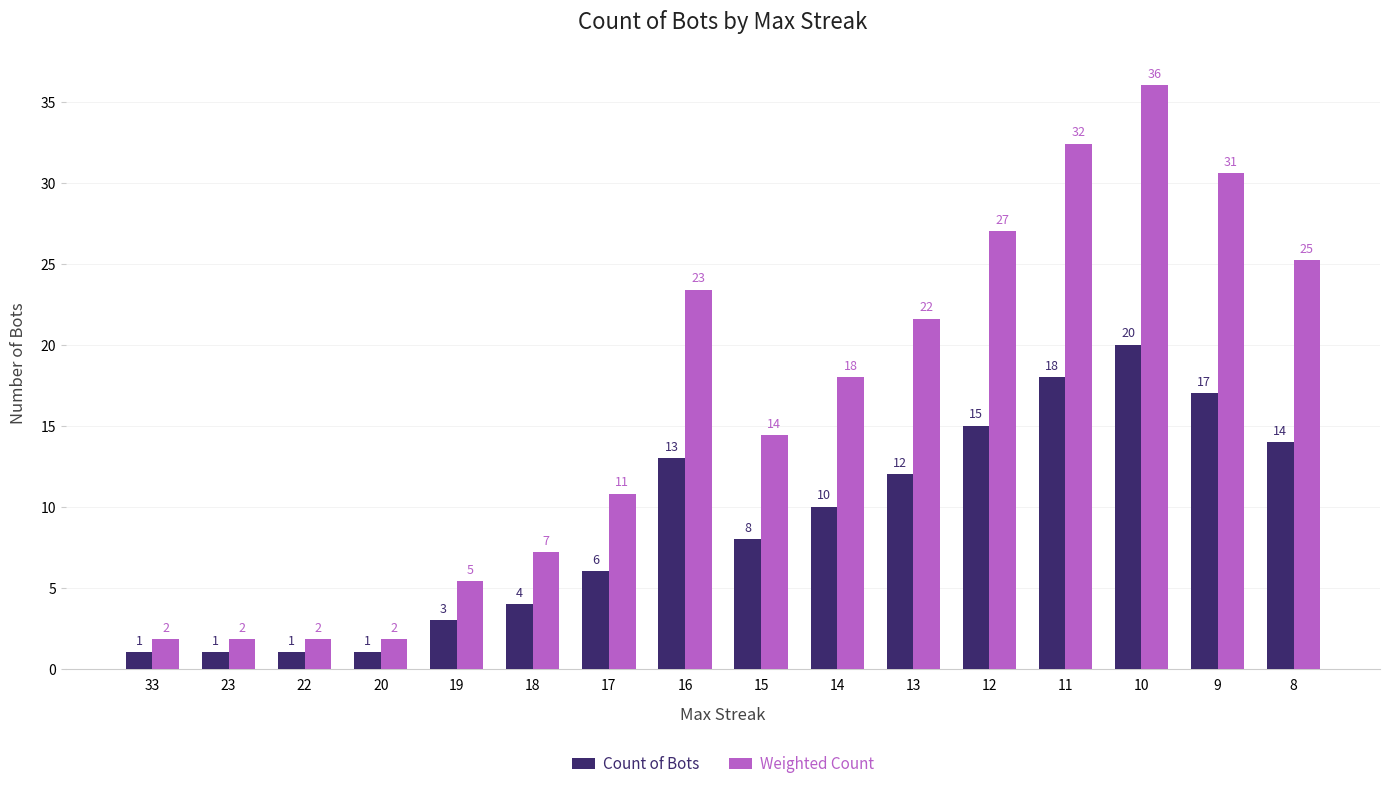

Is the value of Count of Bots at 10 greater than the value of Weighted Count at 15?

Yes